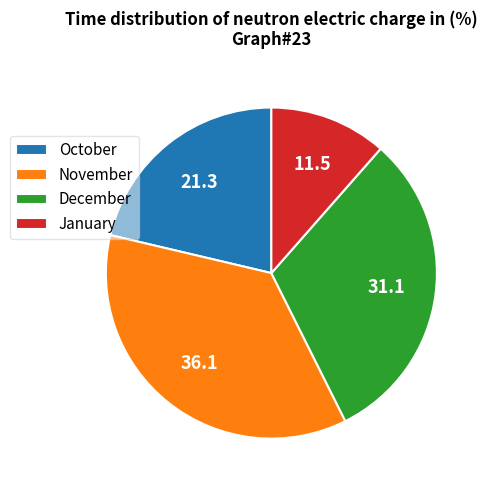

Rank the categories by value from lowest to highest.

January, October, December, November